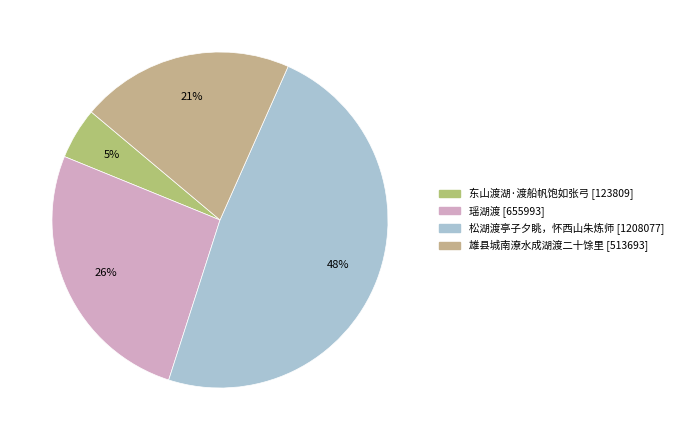

Rank the categories by value from lowest to highest.

东山渡湖·渡船帆饱如张弓, 雄县城南潦水成湖渡二十馀里, 瑶湖渡, 松湖渡亭子夕眺，怀西山朱炼师